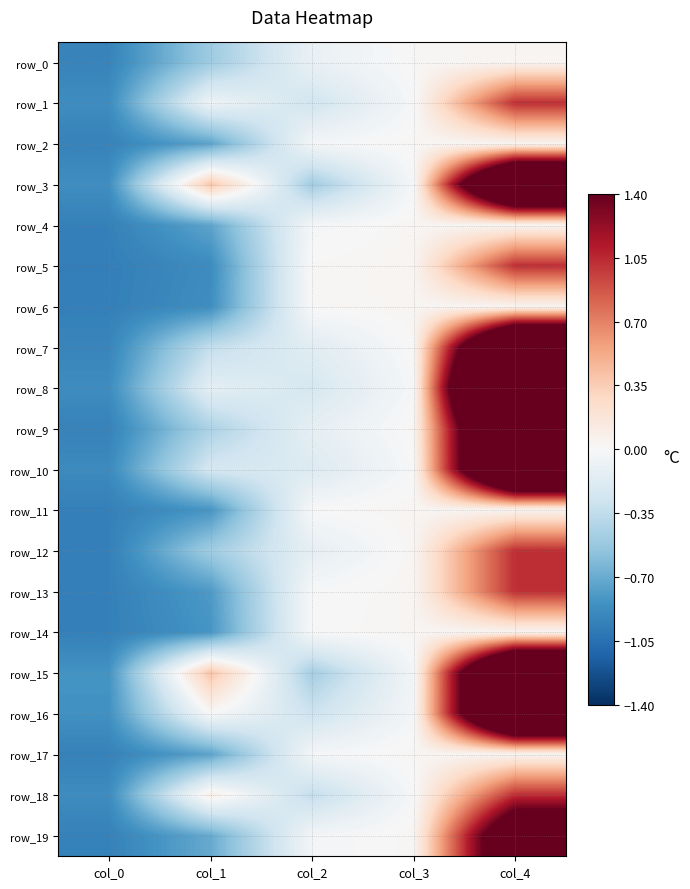

Where is row_0 nearest to the value 0?

col_3